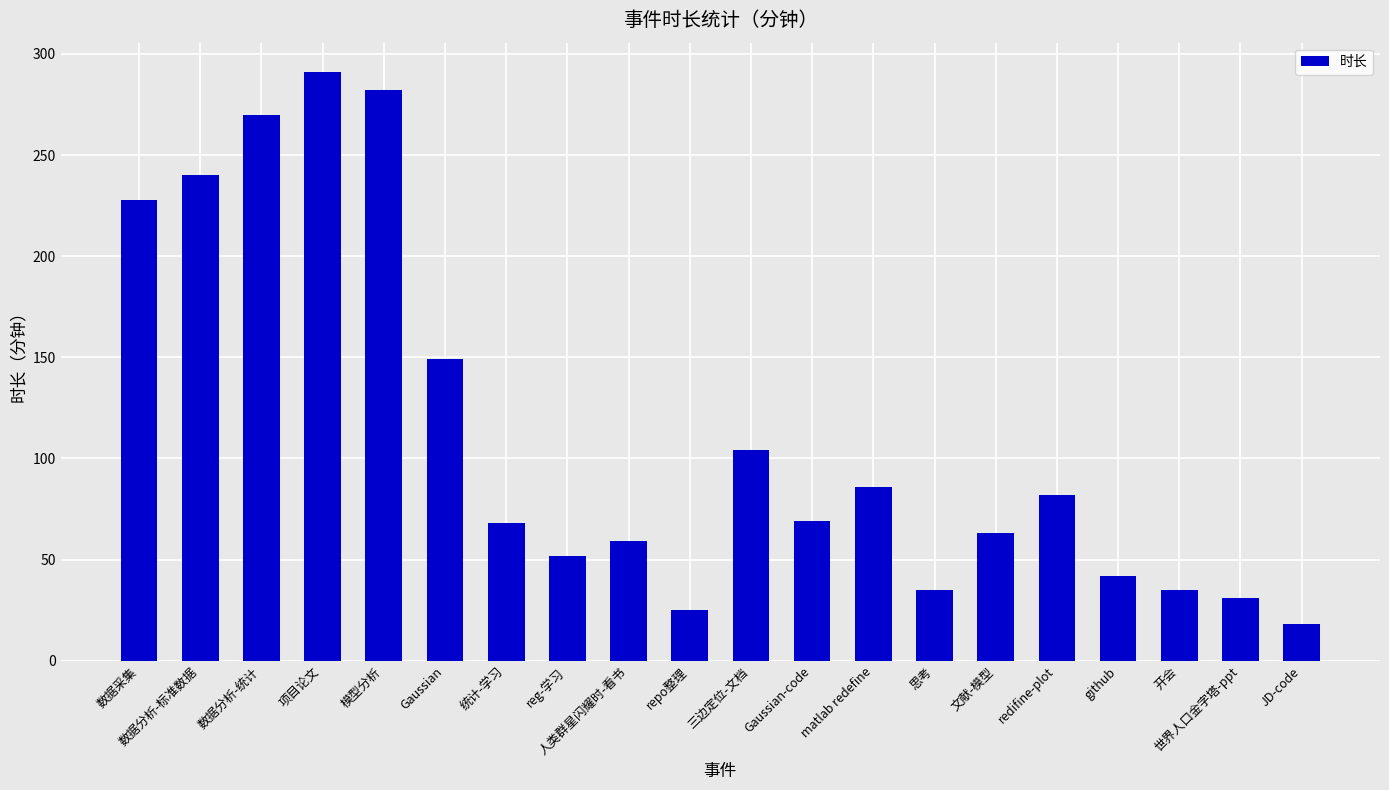

What is the label of the 20th bar from the right?

数据采集